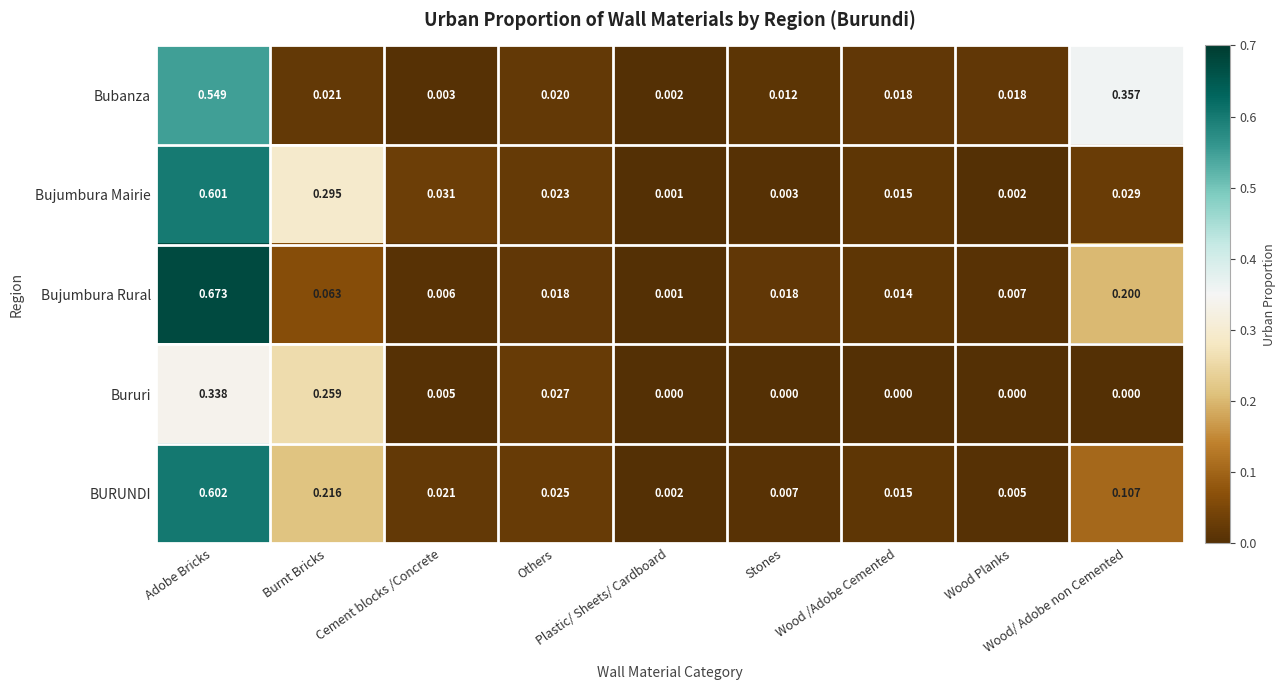

Which series has the widest spread of values?

Bujumbura Rural